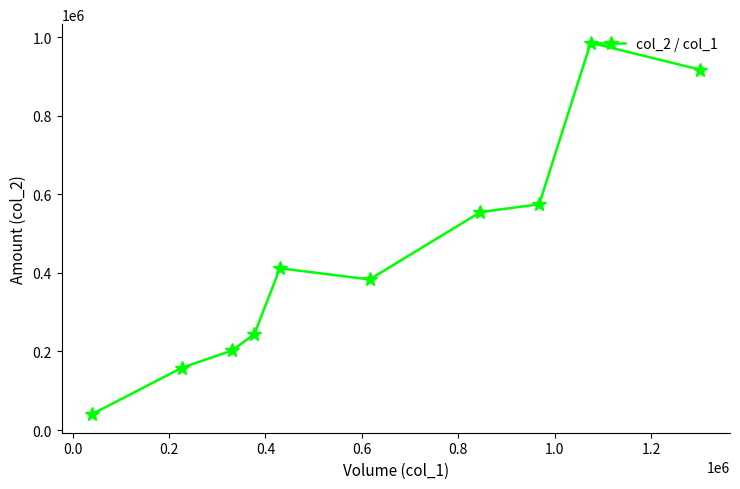

Reading left to right, extract all data points from this chart.

40400	158840	202510	244220	411730	383290	554730	574670	985860	917550